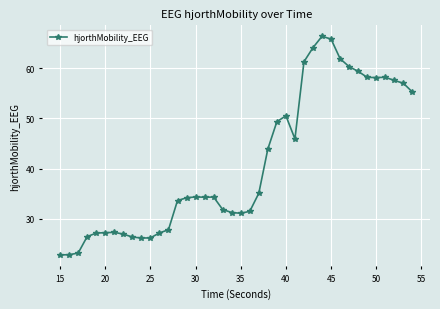

What is the minimum value shown in the chart?

22.8